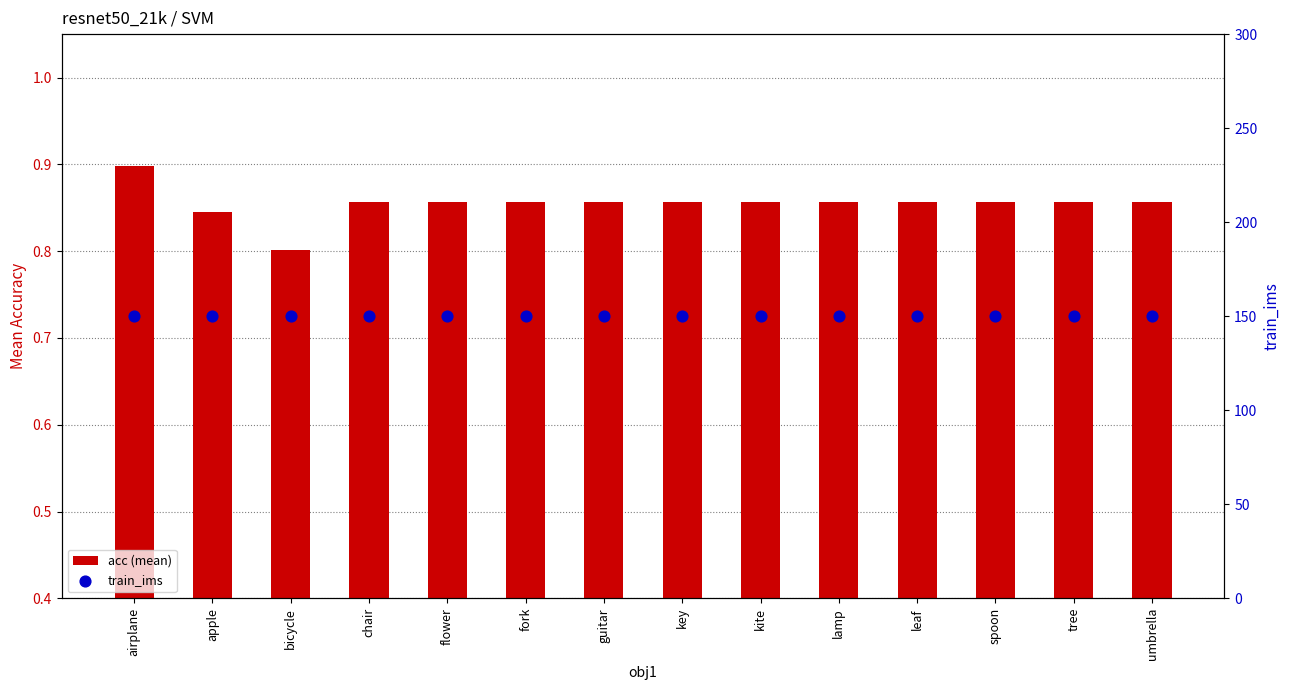

Which series has the largest total across all categories?

train_ims